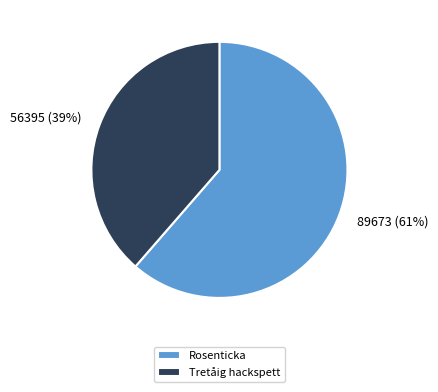

Which slice is the largest?

Rosenticka